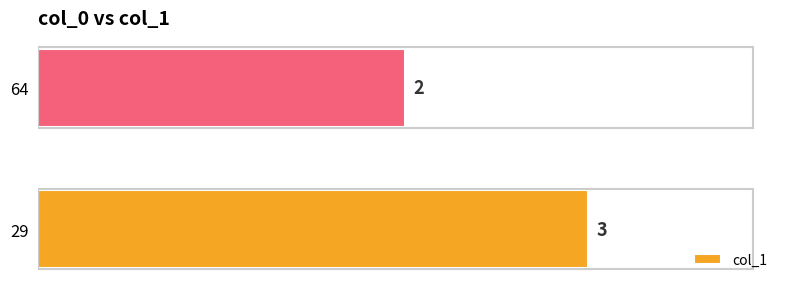

What is the sum of all values?

5